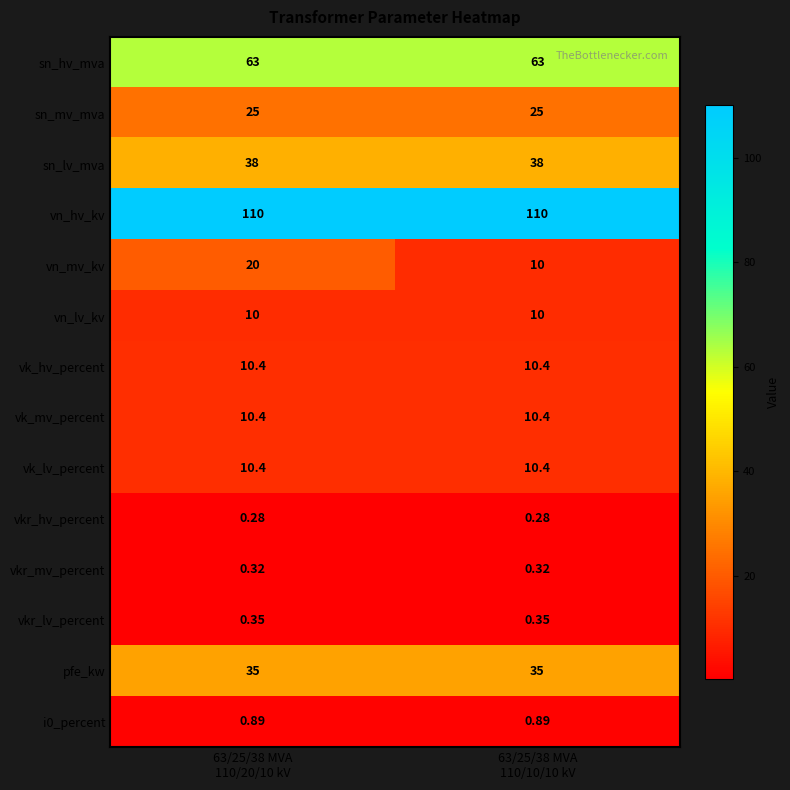

Which series has the largest range (max minus min)?

vn_mv_kv